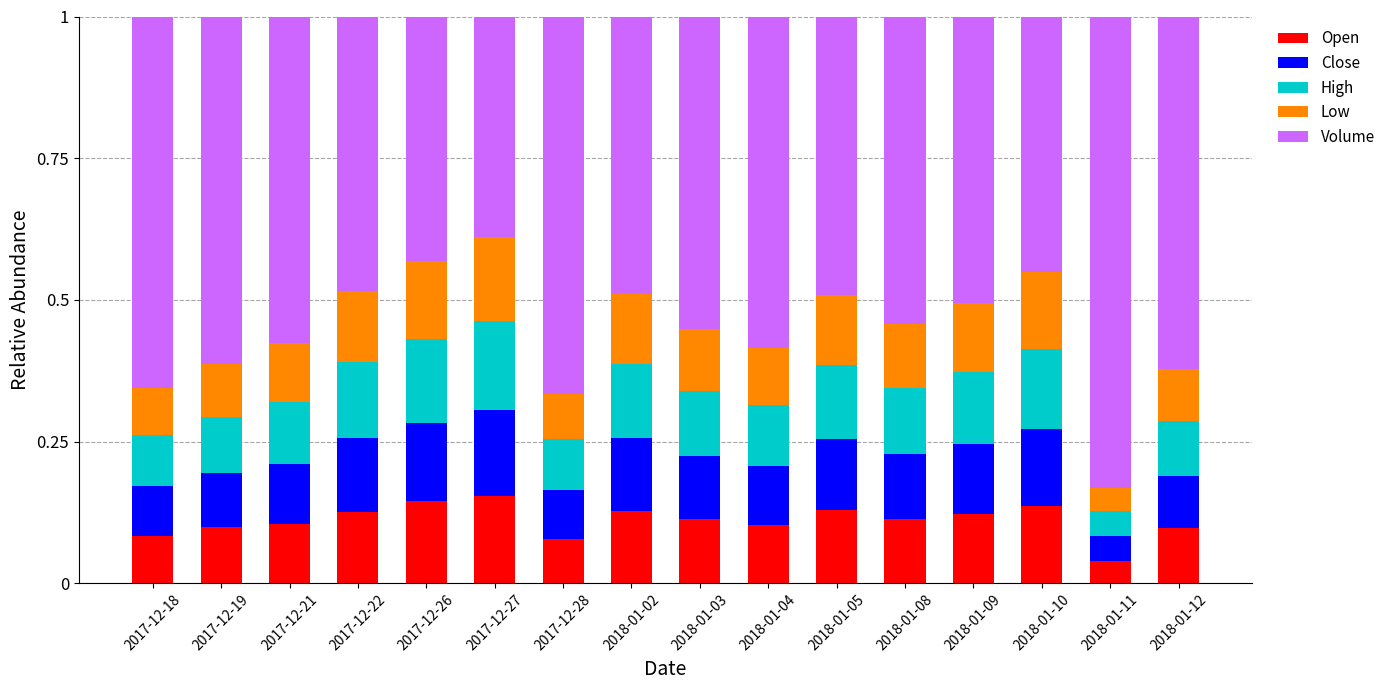

What is the total value across all series at 2017-12-28?

1.0